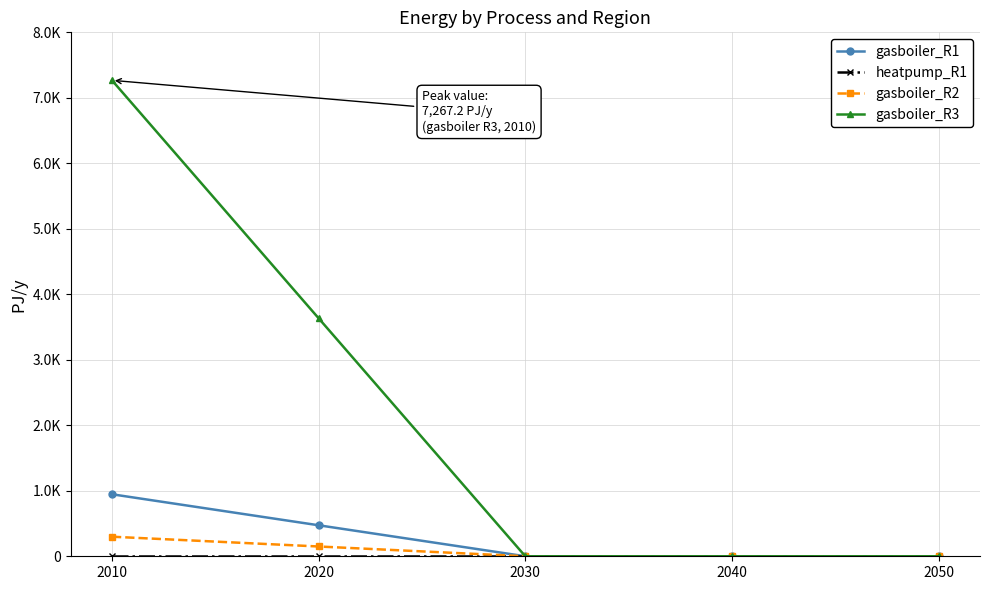

True or false: gasboiler_R1 and gasboiler_R3 cross at least once.

False